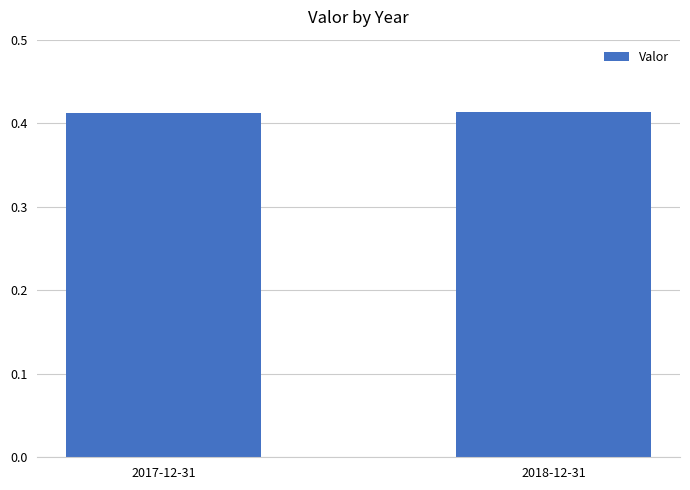

What position from the right is 2018-12-31?

1